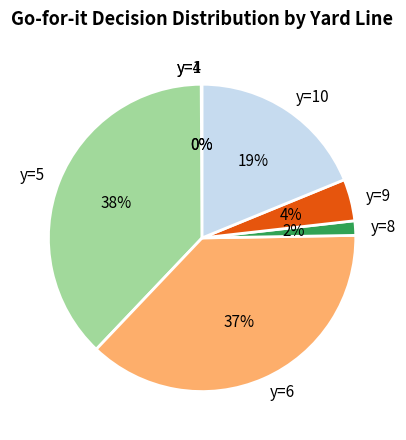

To the nearest percent, what percentage of the pie is y=9?

4%